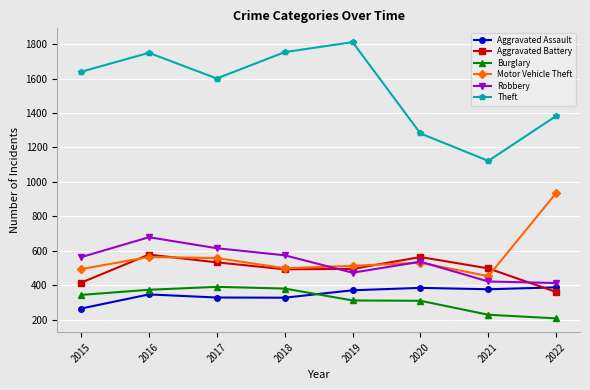

How many values in the Burglary series are below 344?

4